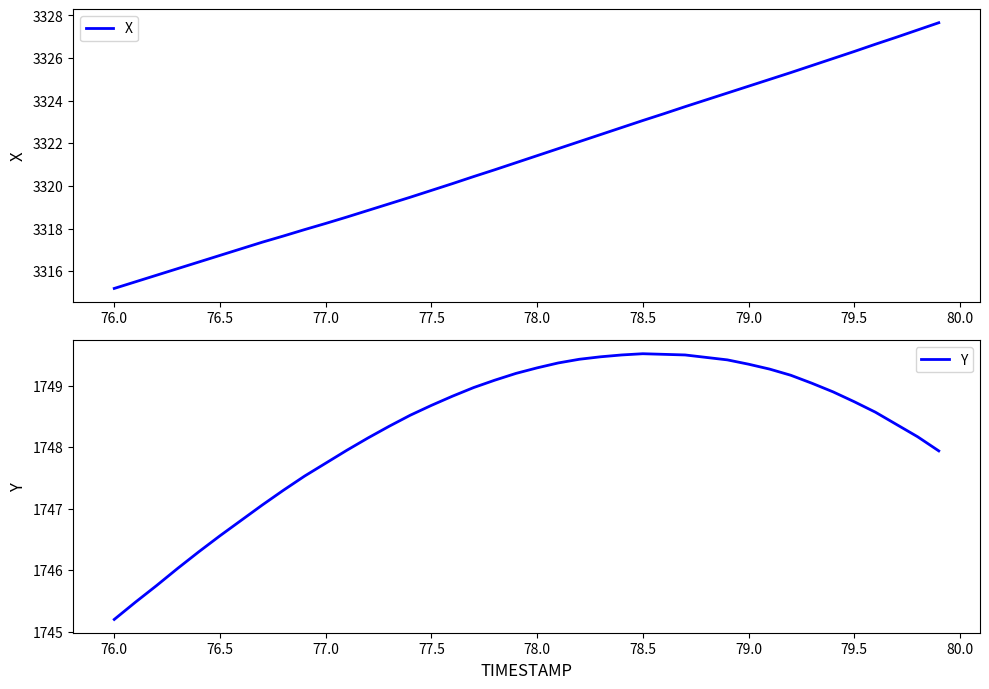

The value of X at 76.0 is 3315.2. True or false?

True